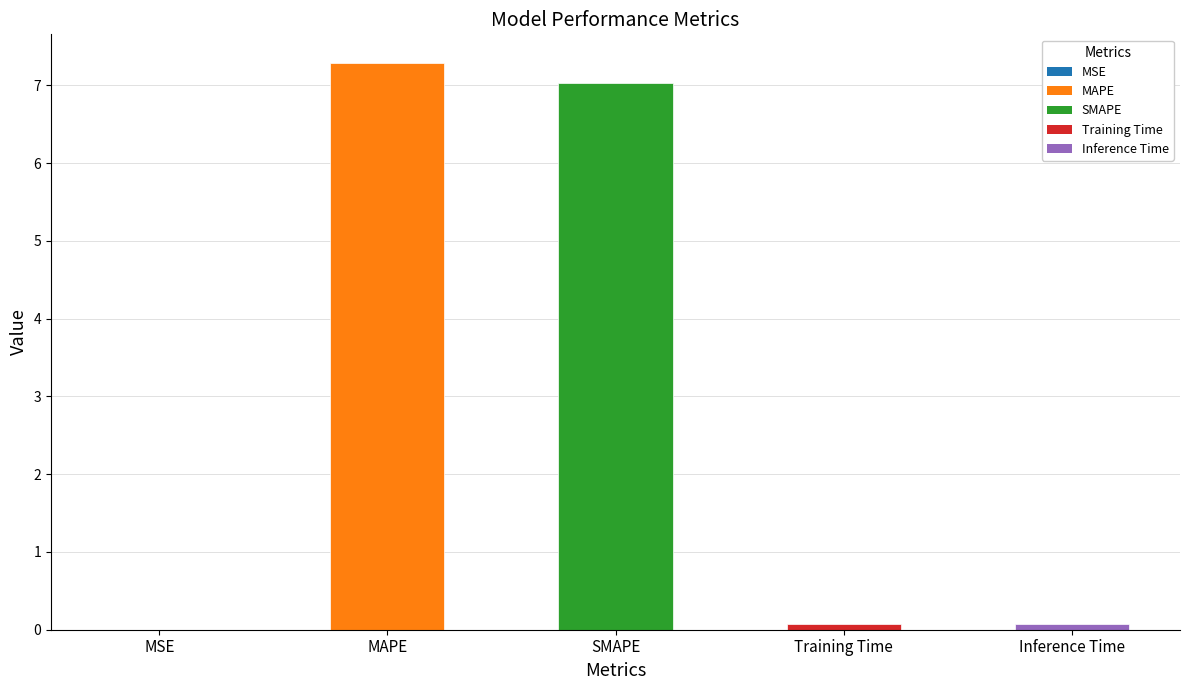

Which has a higher value, MSE or MAPE?

MAPE